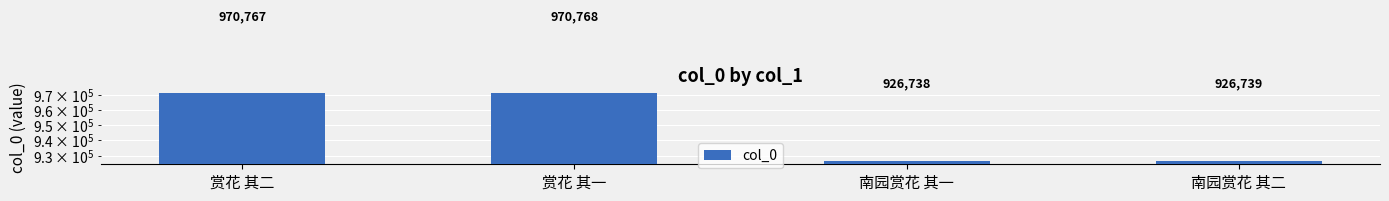

List the labels in order of value, smallest first.

南园赏花 其一, 南园赏花 其二, 赏花 其二, 赏花 其一